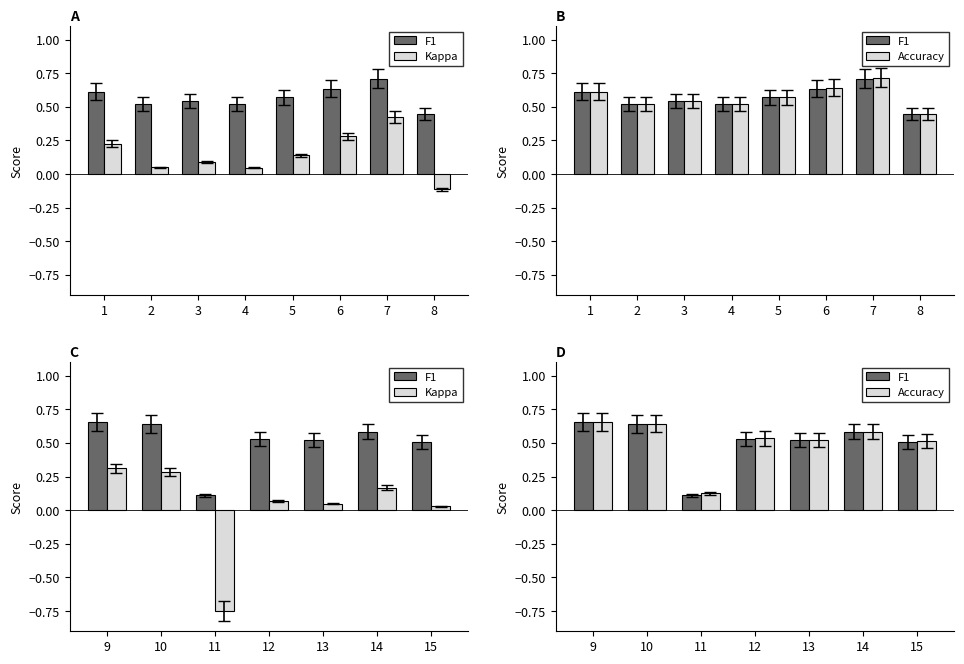

What is the value of the Accuracy bar at the 2nd from the left?

0.6